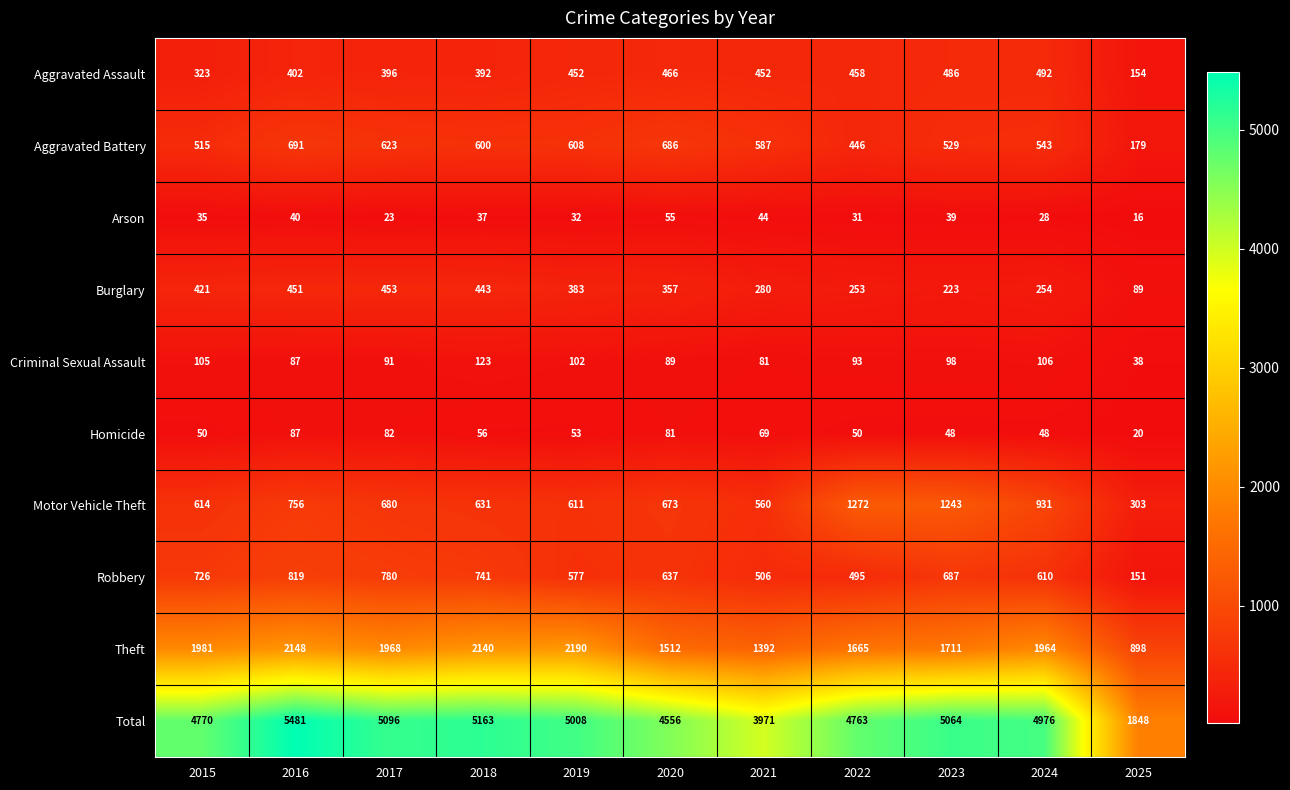

What is the sum of all Aggravated Assault values?

4473